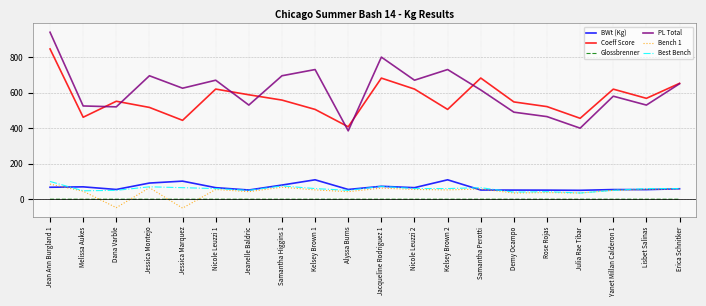

Between which two adjacent categories do Bench 1 and Glossbrenner first intersect?

Melissa Aukes and Dana Varble